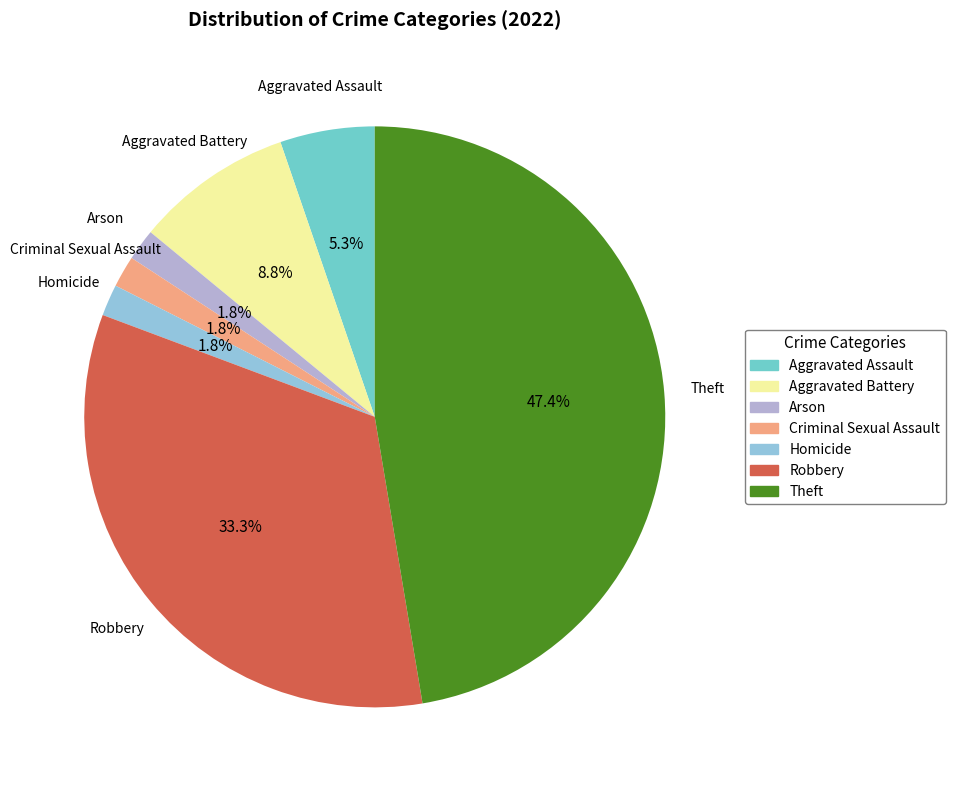

Which category has the biggest portion of the pie?

Theft